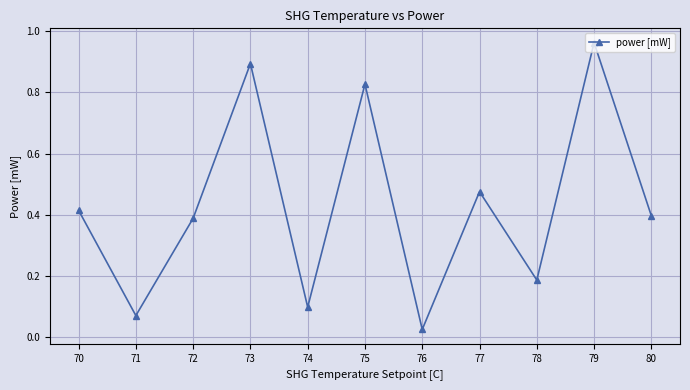

True or false: the data has more than 0 interior local peaks.

True